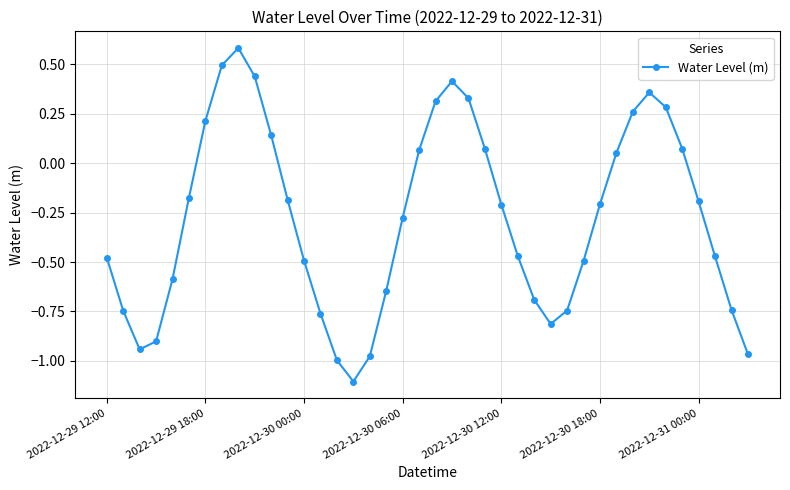

What is the smallest value displayed?

-1.1